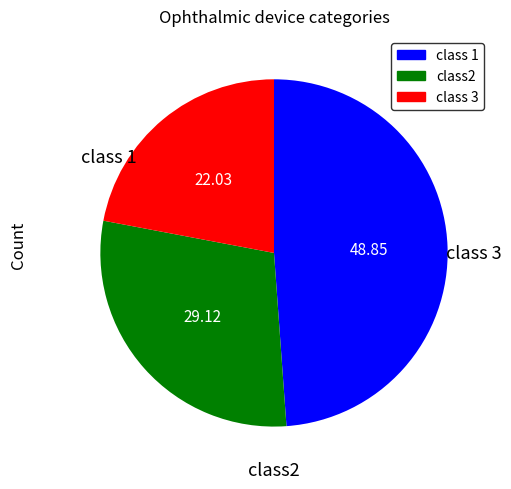

Is there a majority slice in this chart?

No